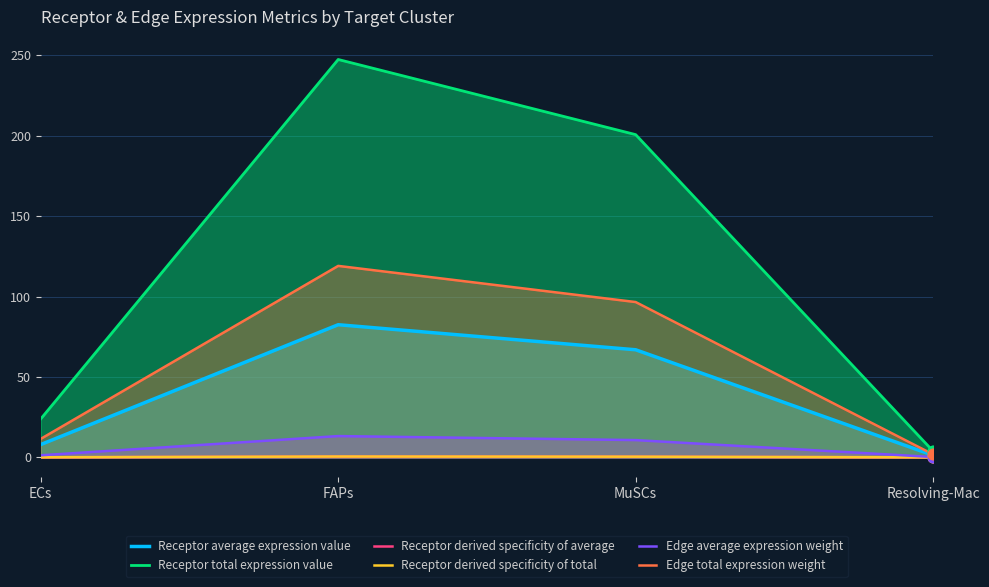

What are all the series names shown in the legend?

Receptor average expression value, Receptor total expression value, Receptor derived specificity of average, Receptor derived specificity of total, Edge average expression weight, Edge total expression weight